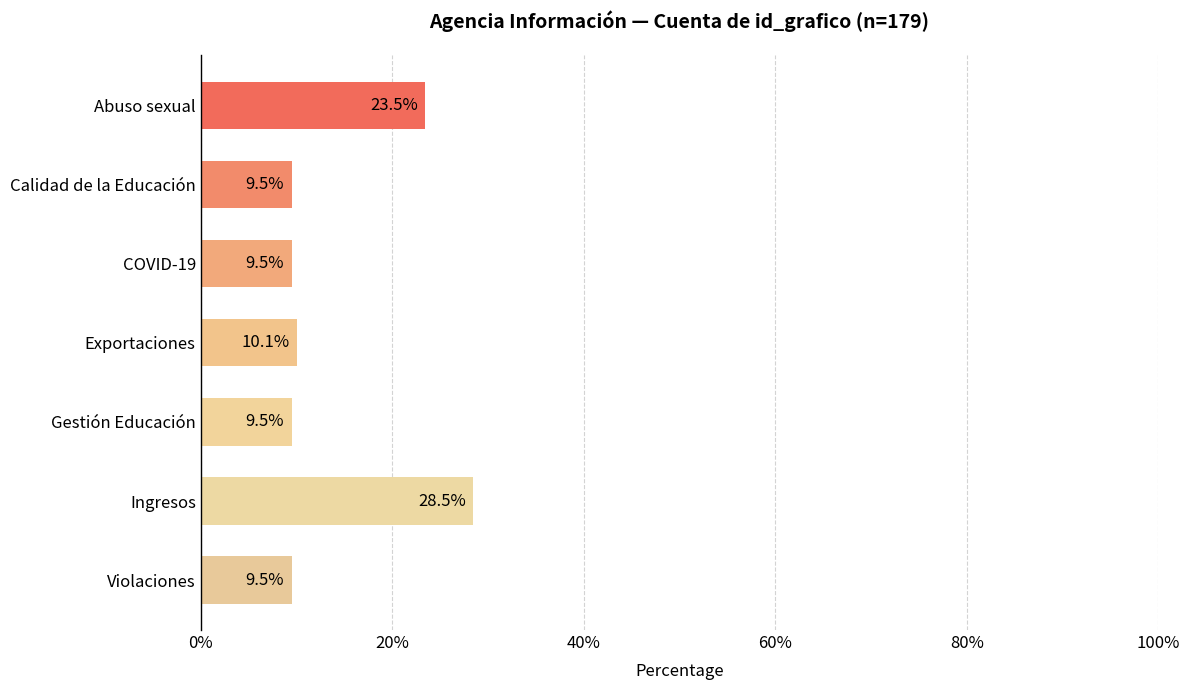

How many bars are there in total?

7